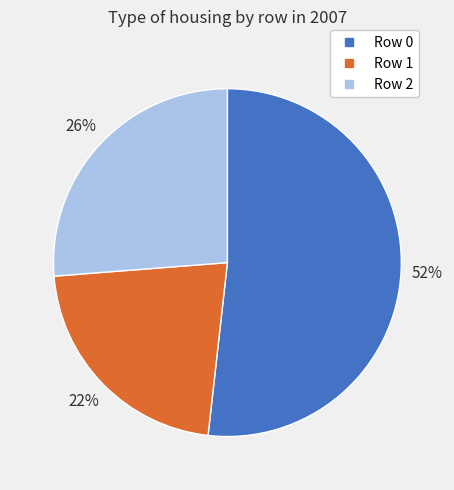

How many slices are in this pie chart?

3